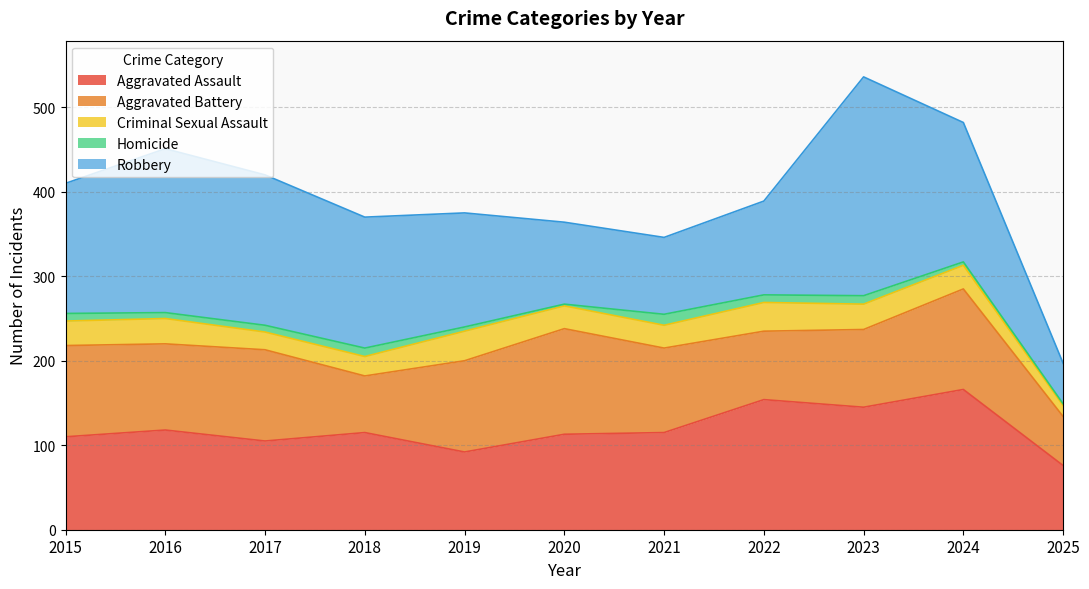

In Aggravated Battery, how many points are higher than both neighbors (excluding endpoints)?

3